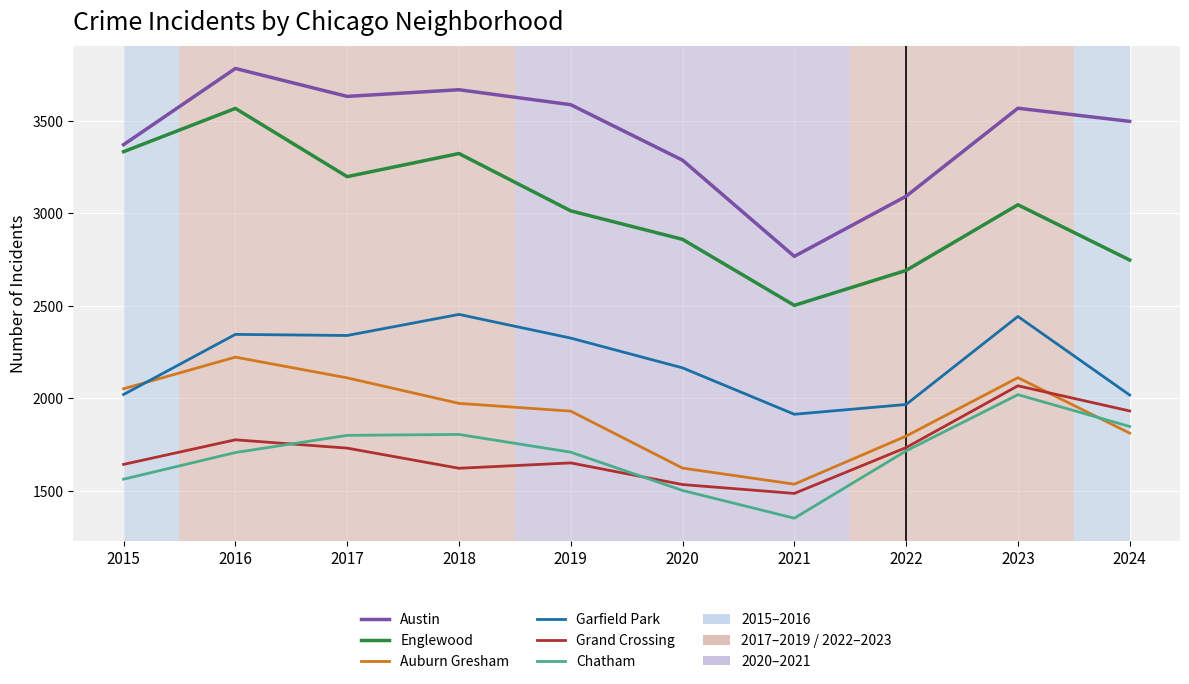

True or false: Auburn Gresham has a value of 420 at 2018.

False